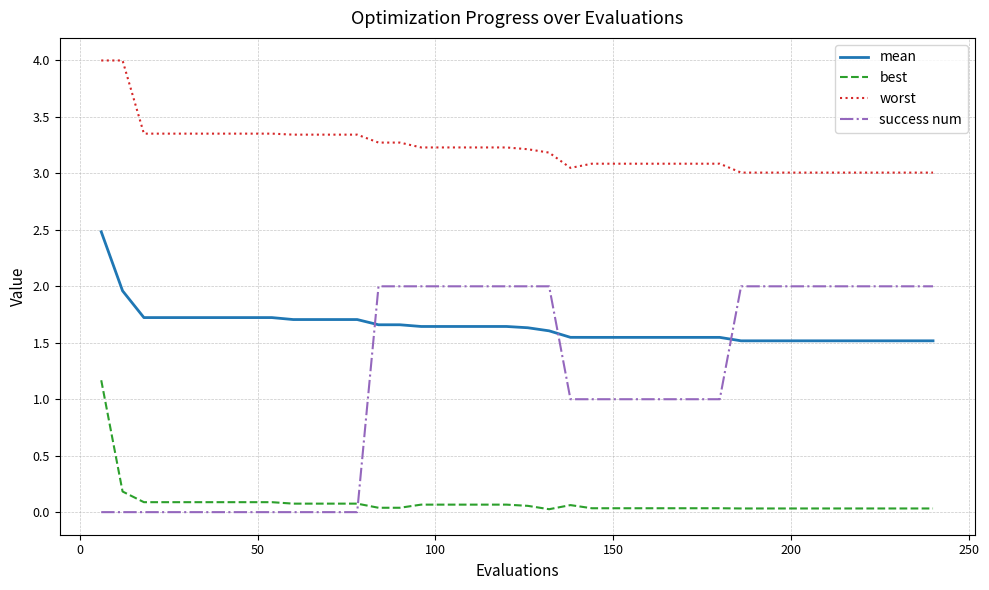

List the series in order of their overall mean, highest first.

worst, mean, success num, best